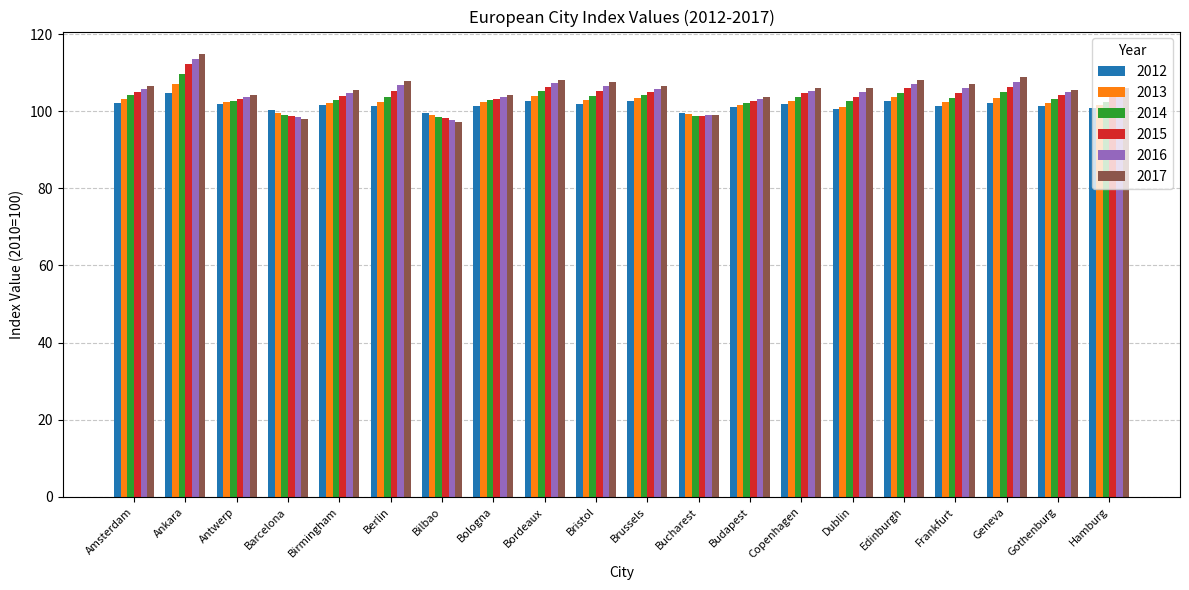

How many bars are there in each group?

6